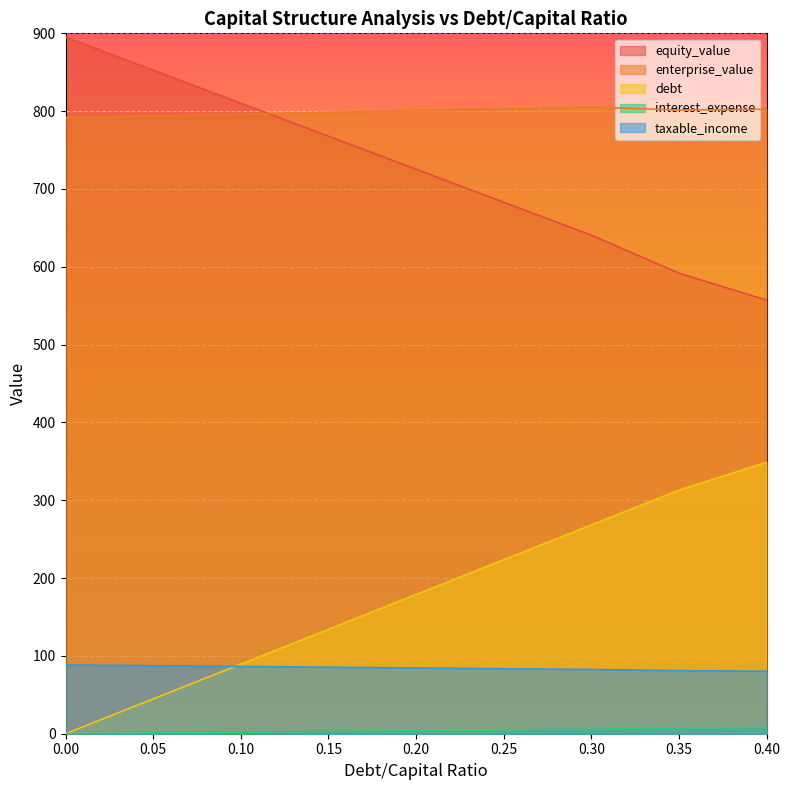

True or false: enterprise_value and debt cross at least once.

False